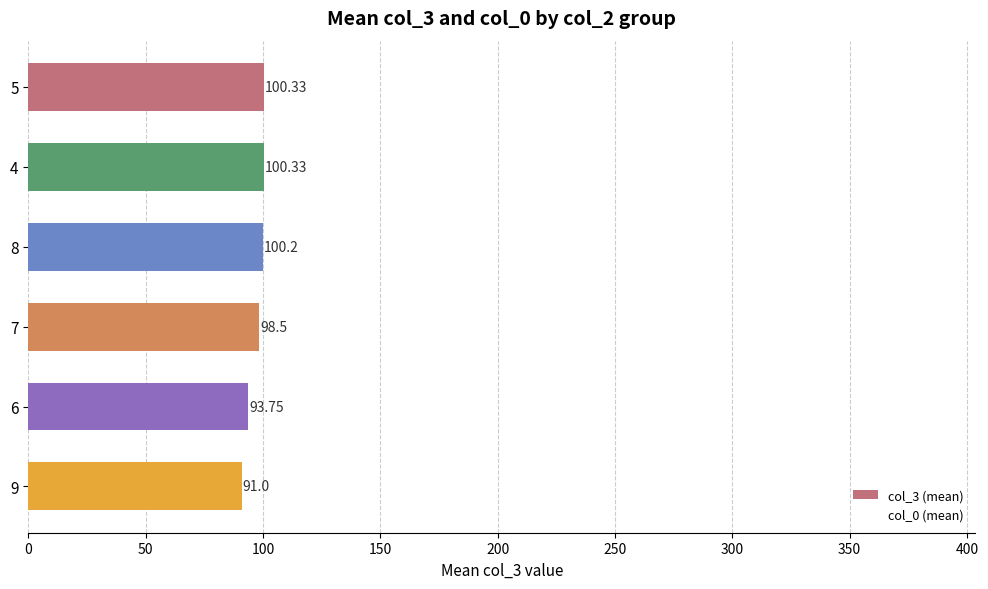

What is the sum of the values at 8 and 5?

200.5